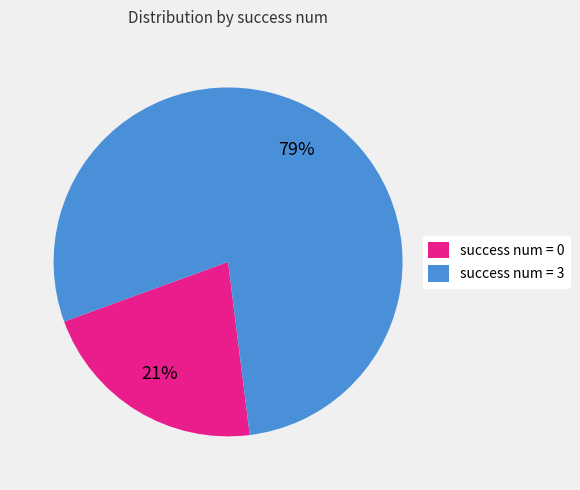

Between success num = 3 and success num = 0, which is larger?

success num = 3